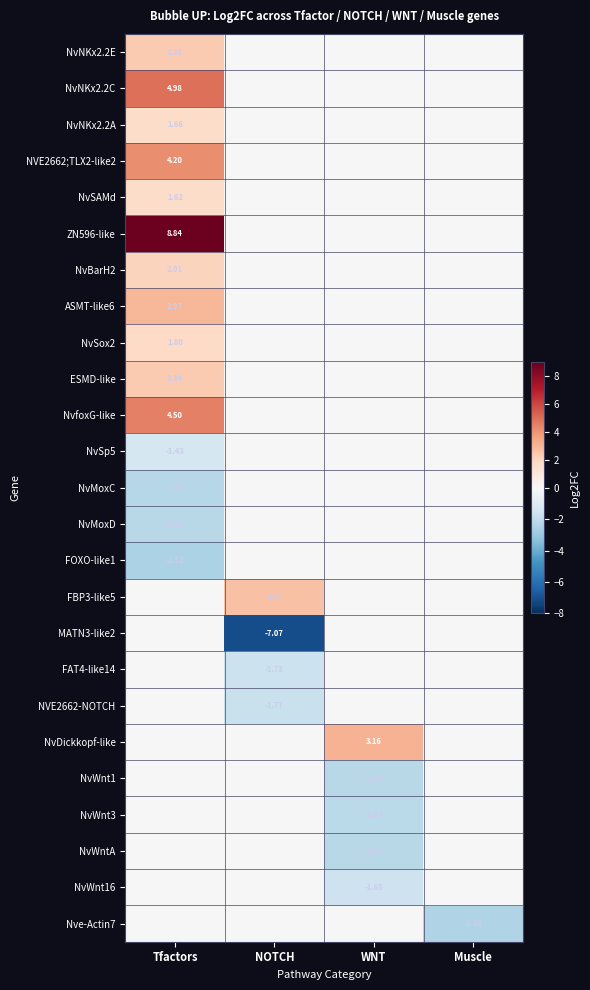

The NVE2662-NOTCH series shows -0.6 at Muscle. True or false?

False